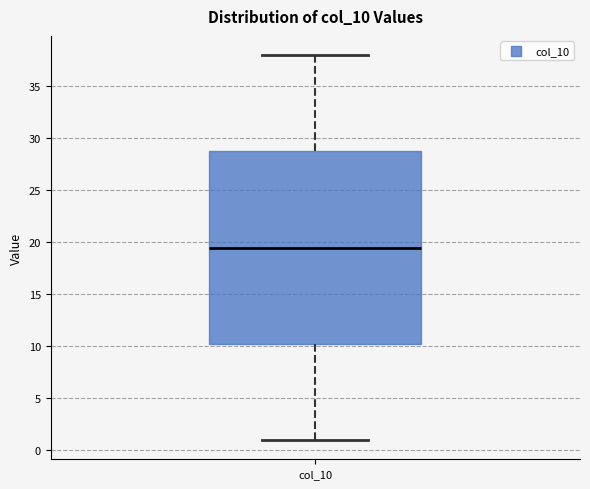

Transcribe this box plot: give where the median line is, the range the box spans, and where the two whiskers end, as read against the y-axis. The values are not printed on the chart, so give them approximately, as read against the axis.

median 19.5, box 10.5 to 29.0, whiskers 1.0 to 38.0